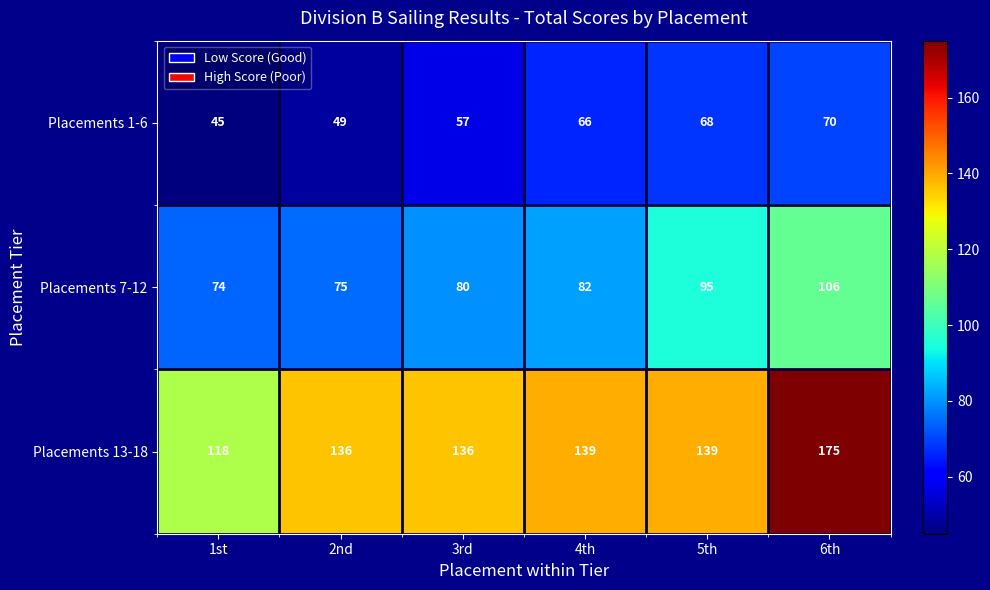

Reading left to right, extract all data points from this chart.

Placements 1-6: 45	49	57	66	68	70
Placements 7-12: 74	75	80	82	95	106
Placements 13-18: 118	136	136	139	139	175